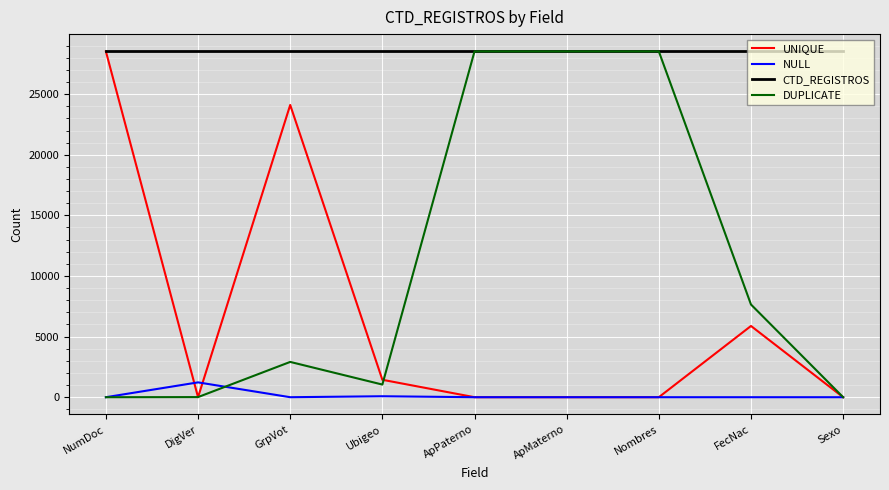

What value does the CTD_REGISTROS series have at DigVer?

28525